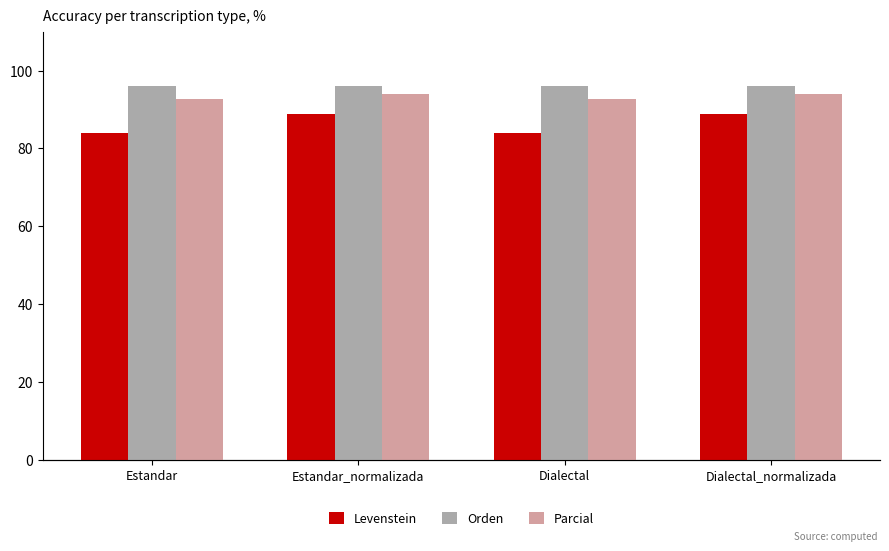

Between Estandar_normalizada and Dialectal, which series saw the biggest shift?

Levenstein